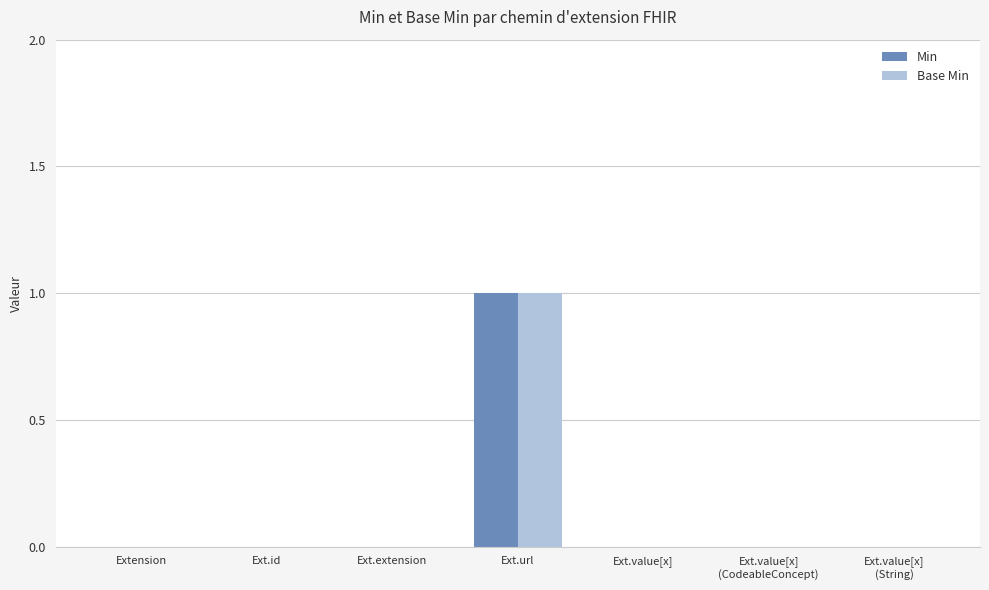

The Min series shows 0 at Ext.extension. True or false?

True